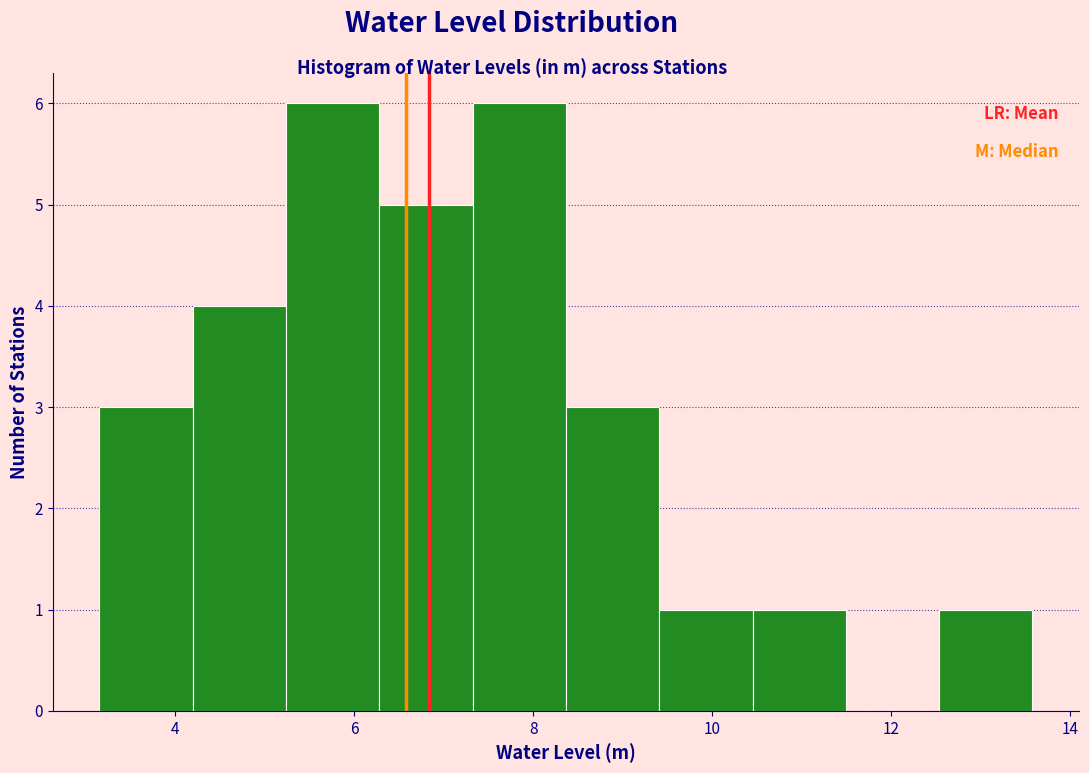

Reading left to right, transcribe this chart: for each bar, give the range it covers on the x-axis and its height. Neither the bar edges nor the heights are printed on the chart, so give them approximately, as read against the axes.

3.2 to 4.2: 3
4.2 to 5.2: 4
5.2 to 6.2: 6
6.2 to 7.4: 5
7.4 to 8.4: 6
8.4 to 9.4: 3
9.4 to 10.4: 1
10.4 to 11.4: 1
11.4 to 12.6: 0
12.6 to 13.6: 1